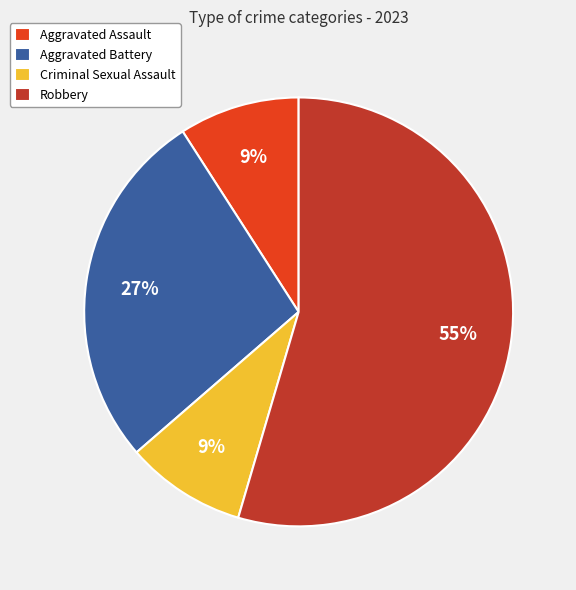

Which slice represents more than half of the pie?

Robbery